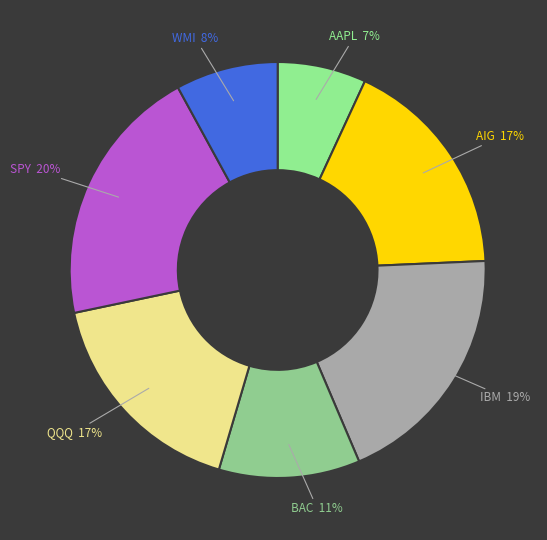

What percentage is the BAC slice, to the nearest percent?

11%